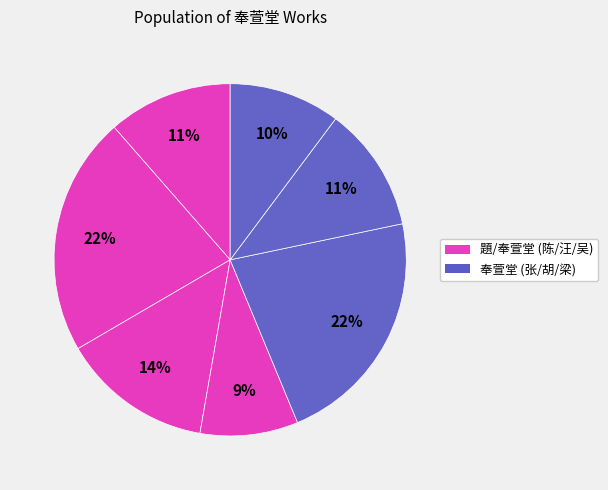

How many segments does this pie chart have?

7